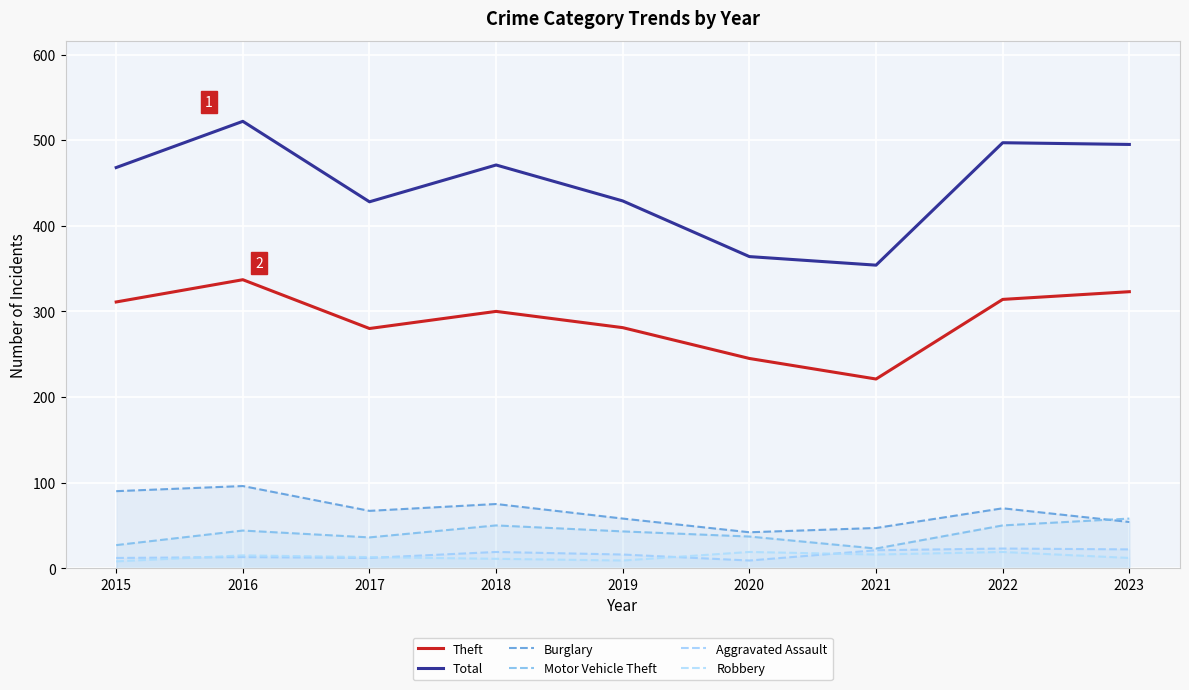

Reading right to left, extract all data points from this chart.

Theft: 323	314	221	245	281	300	280	337	311
Total: 495	497	354	364	429	471	428	522	468
Burglary: 54	70	47	42	58	75	67	96	90
Motor Vehicle Theft: 58	50	23	37	43	50	36	44	27
Aggravated Assault: 22	23	21	9	16	19	12	13	12
Robbery: 12	19	16	19	9	11	13	15	8